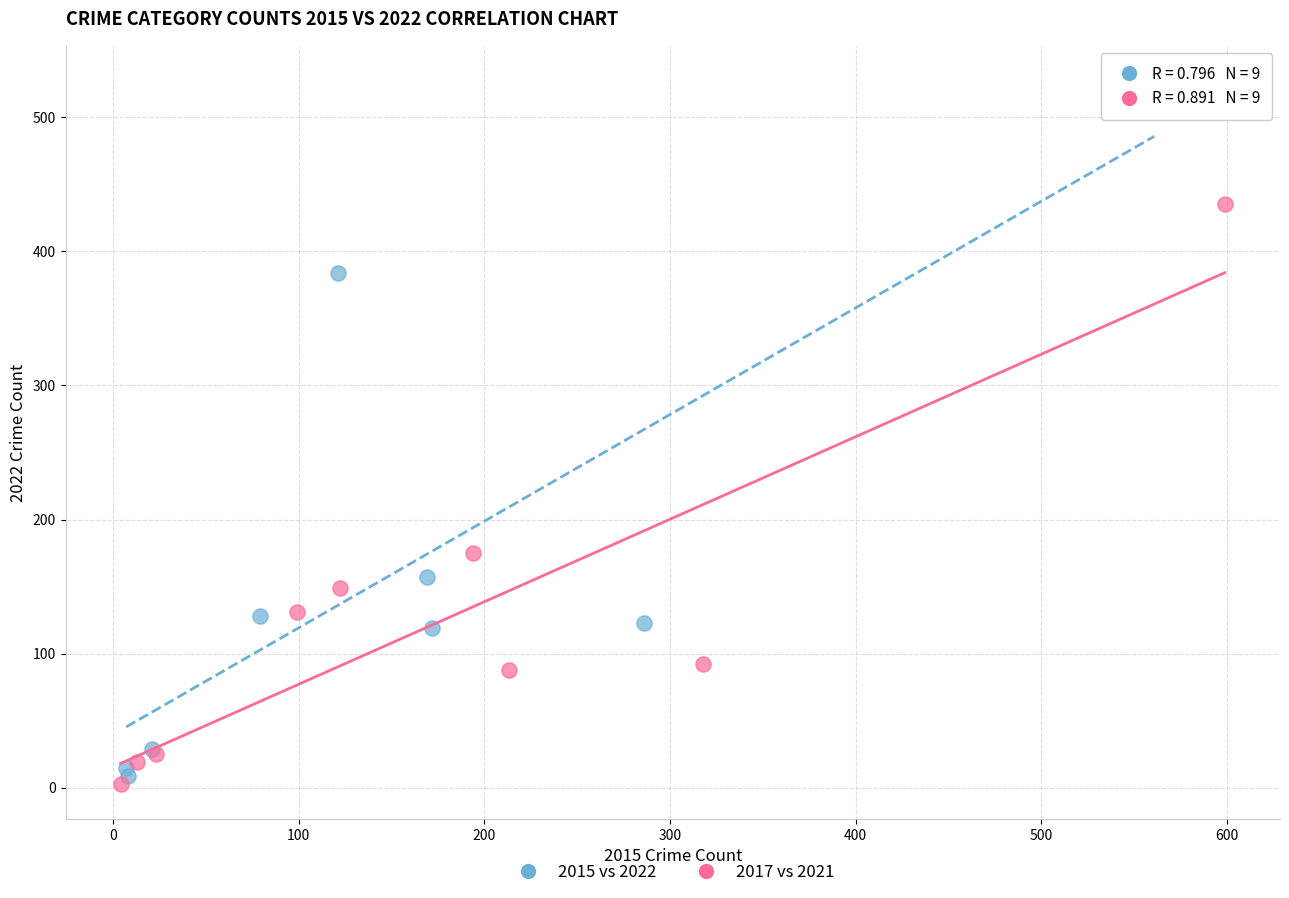

Which series contains the highest Y value?

2015 vs 2022